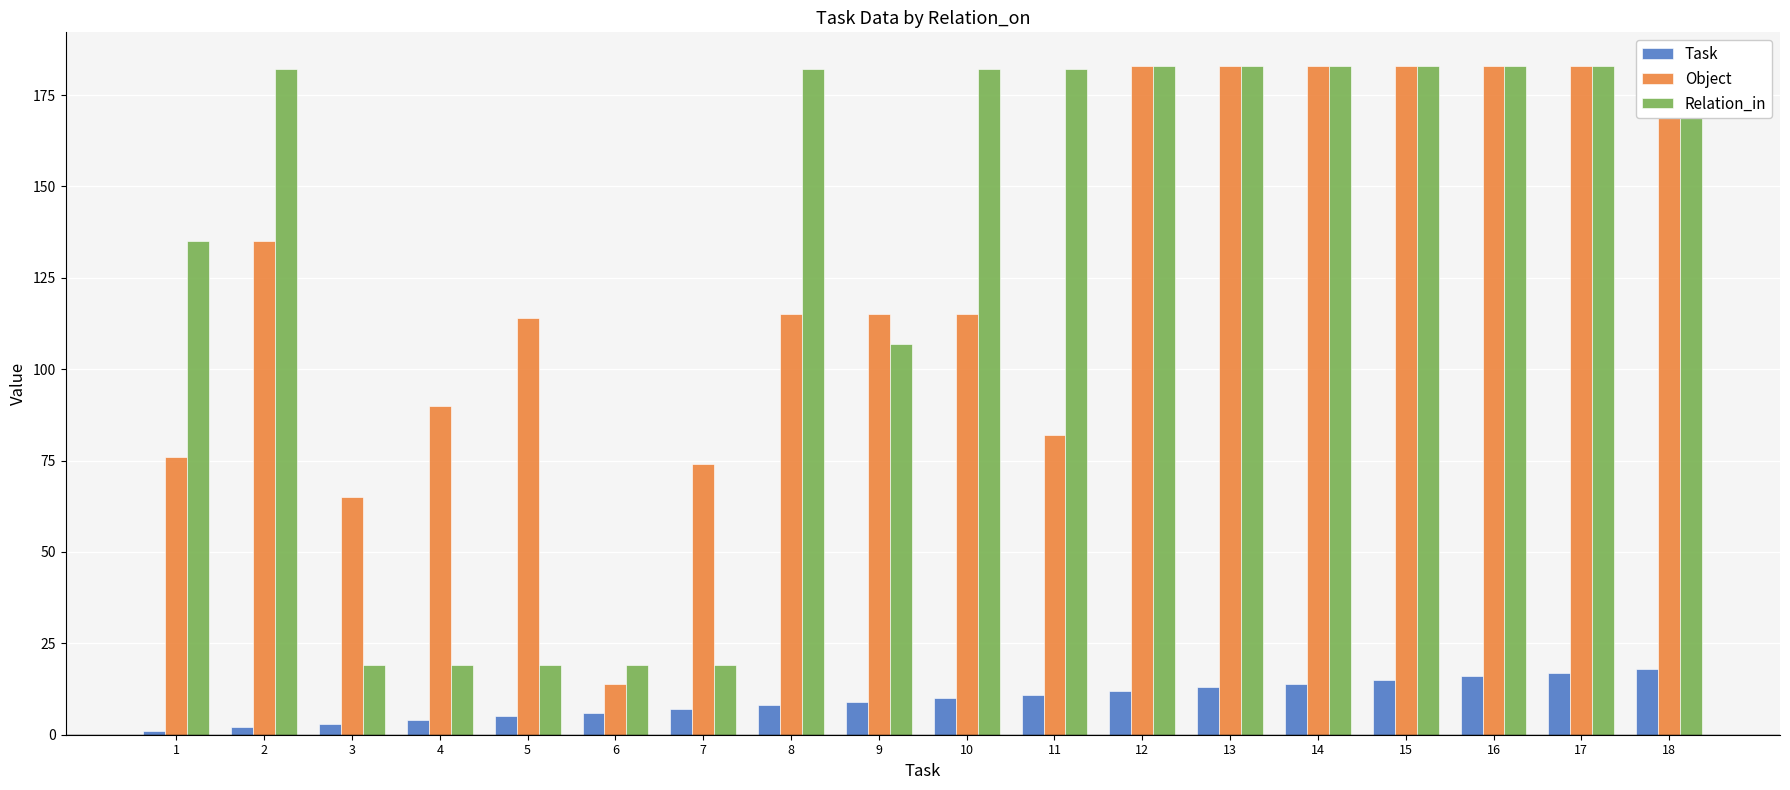

What is the maximum value for Task?

18